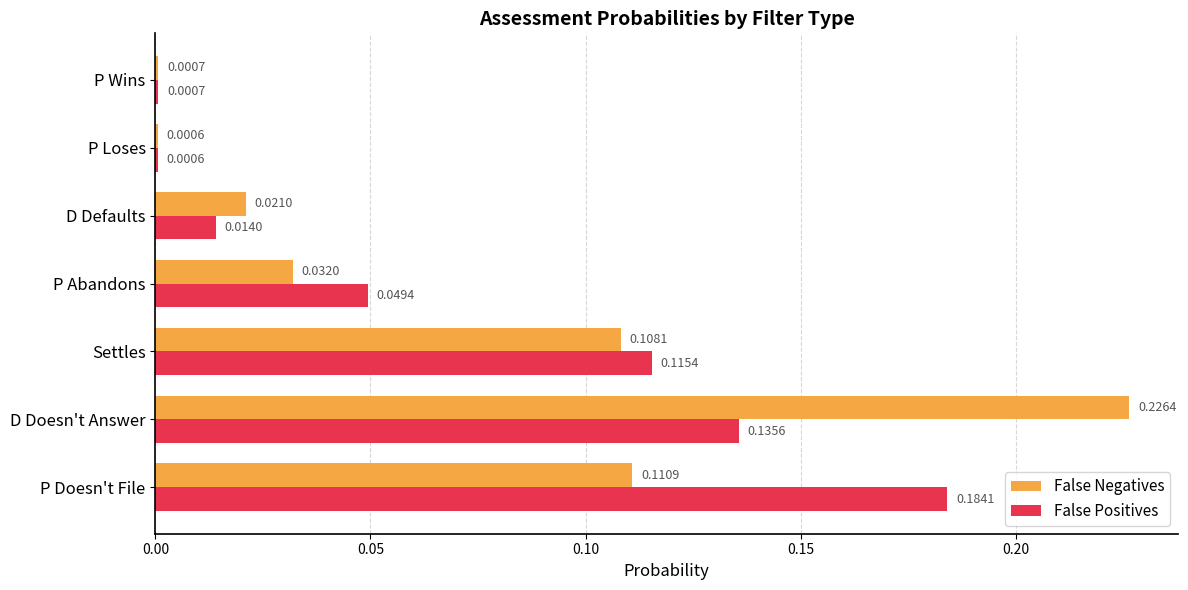

At which category is the sum across all series the highest?

D Doesn't Answer